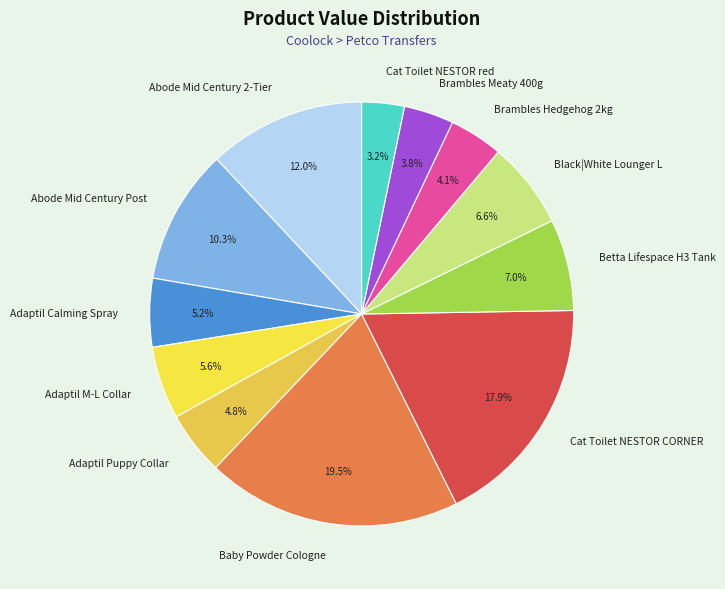

Which slice is the smallest?

Cat Toilet NESTOR red